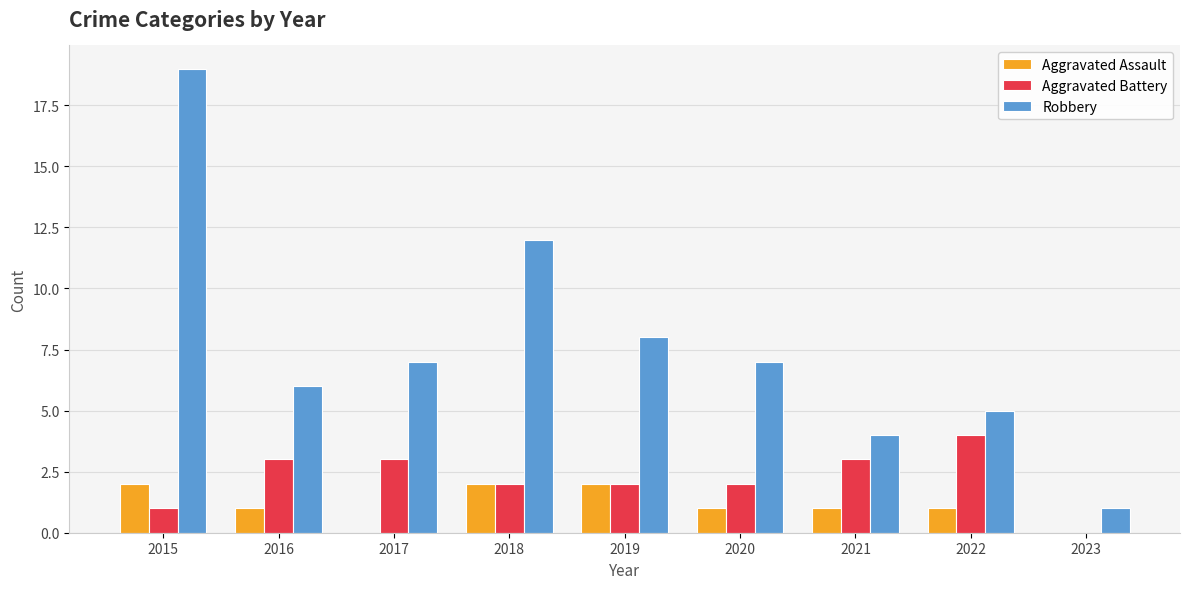

What is the total value across all series at 2017?

10